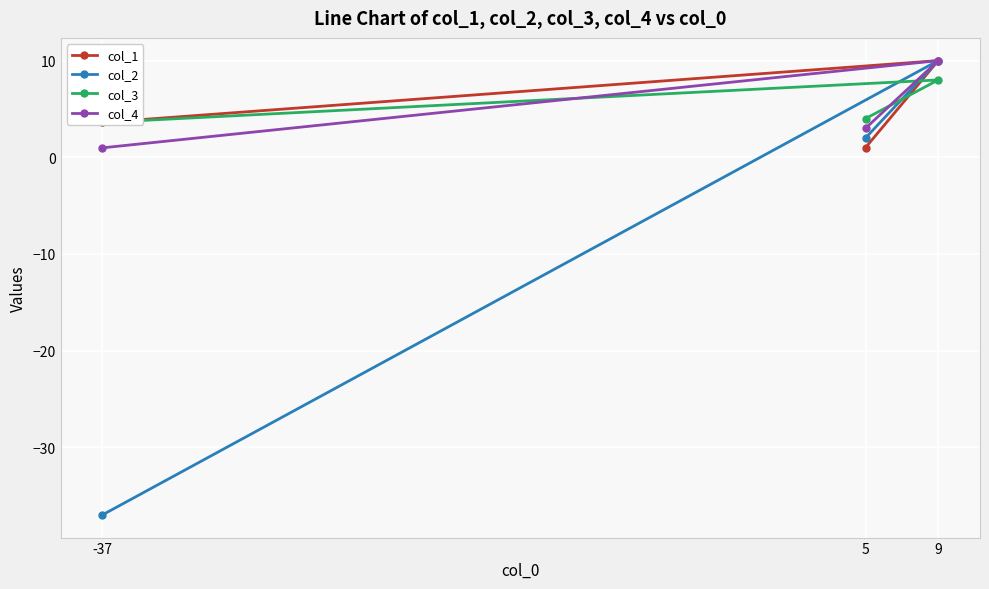

What are all the series names shown in the legend?

col_1, col_2, col_3, col_4